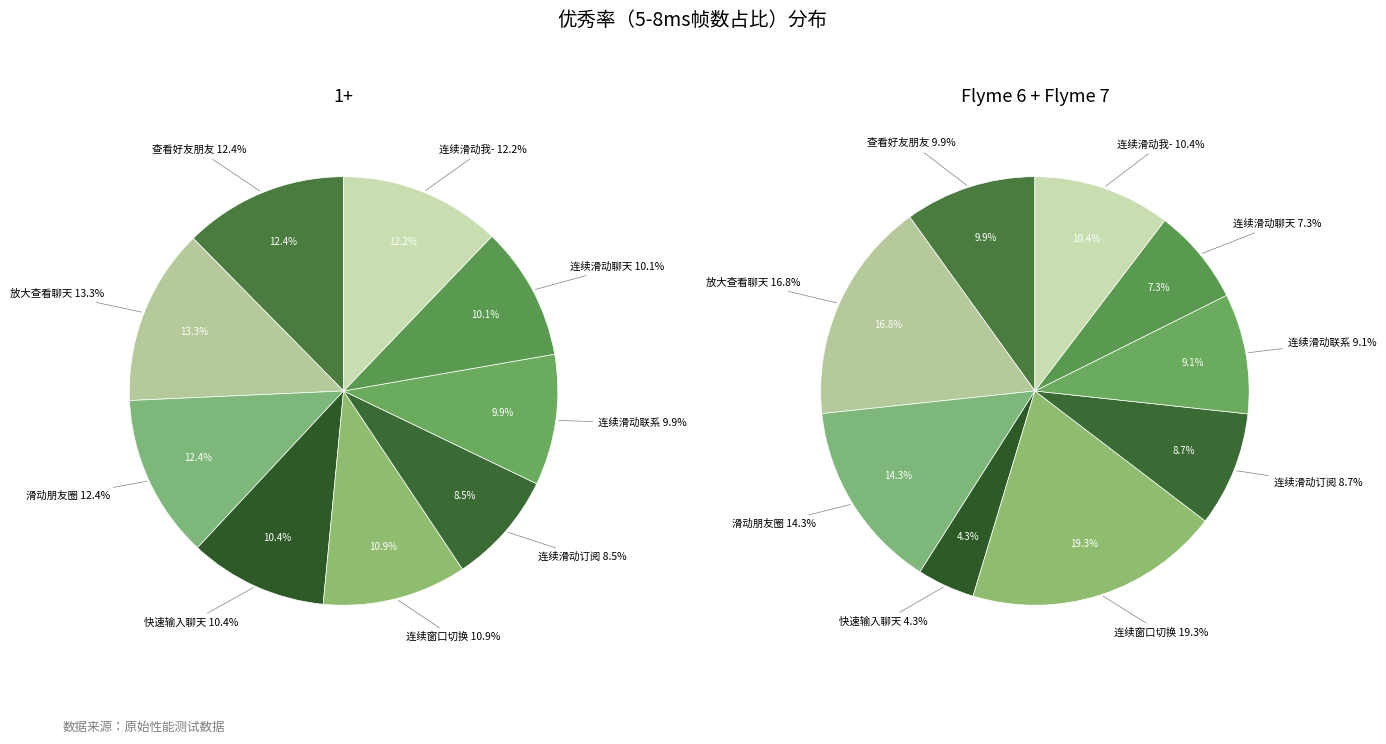

Do 连续滑动聊天记录界面 and 连续滑动订阅号 together represent more than half of the pie?

No